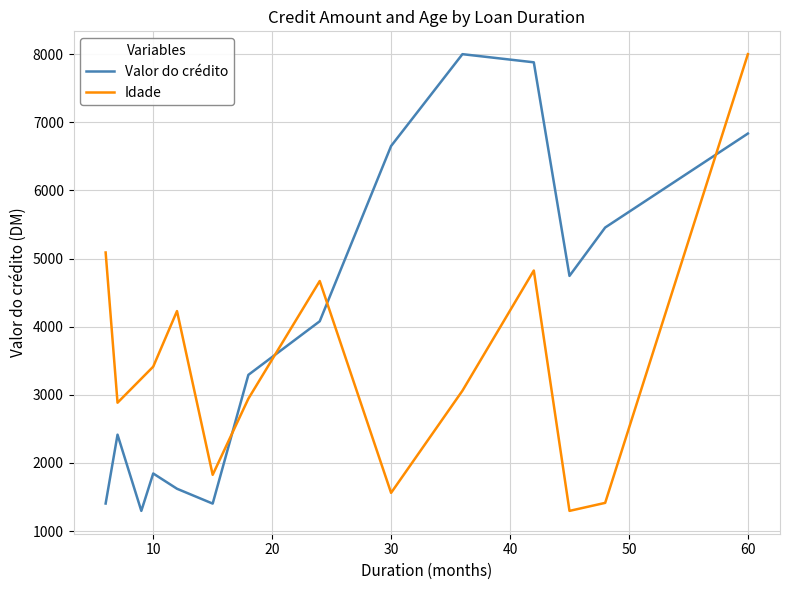

How many times do Idade and Valor do crédito cross each other?

4